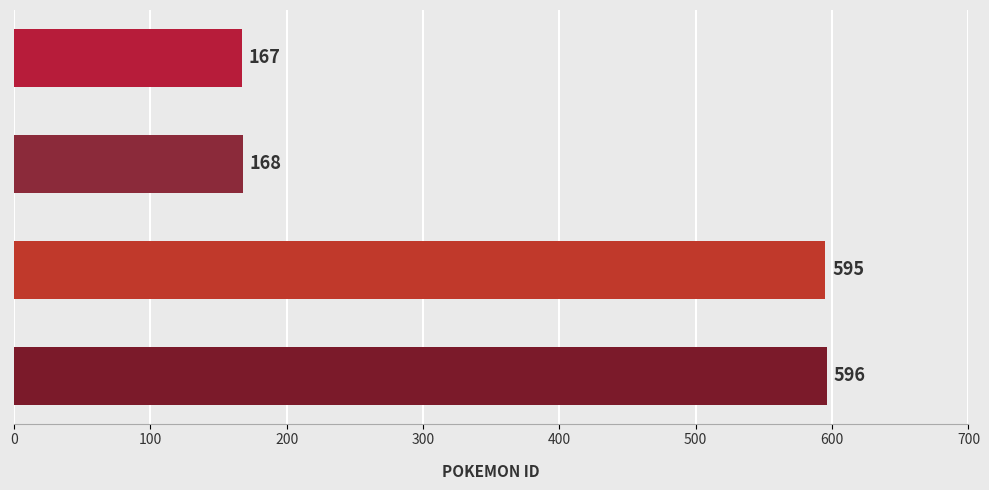

At which category does the chart reach its peak across all series?

391712
level 1